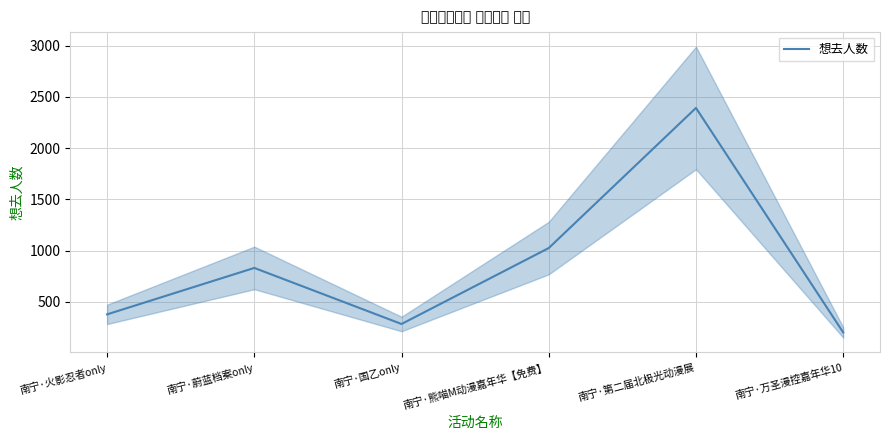

The value at 南宁·火影忍者only is 378. True or false?

True